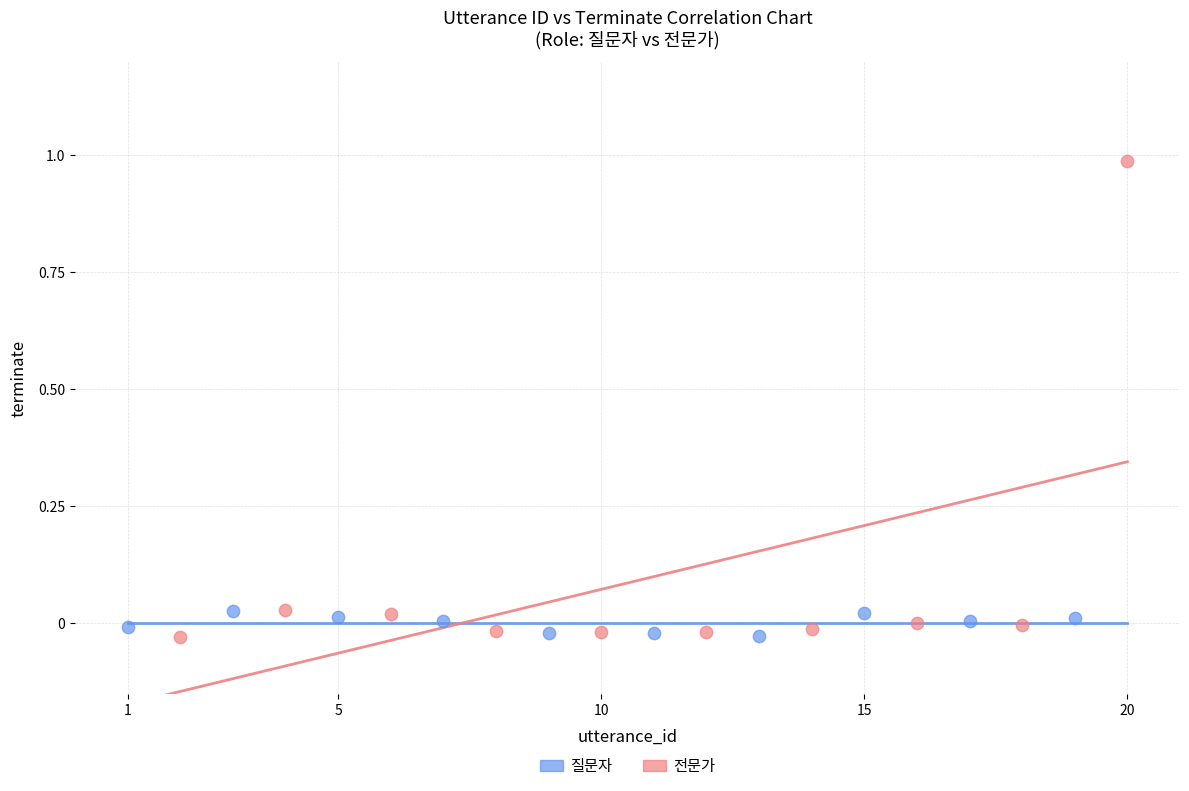

Which series has the widest spread of Y values?

전문가